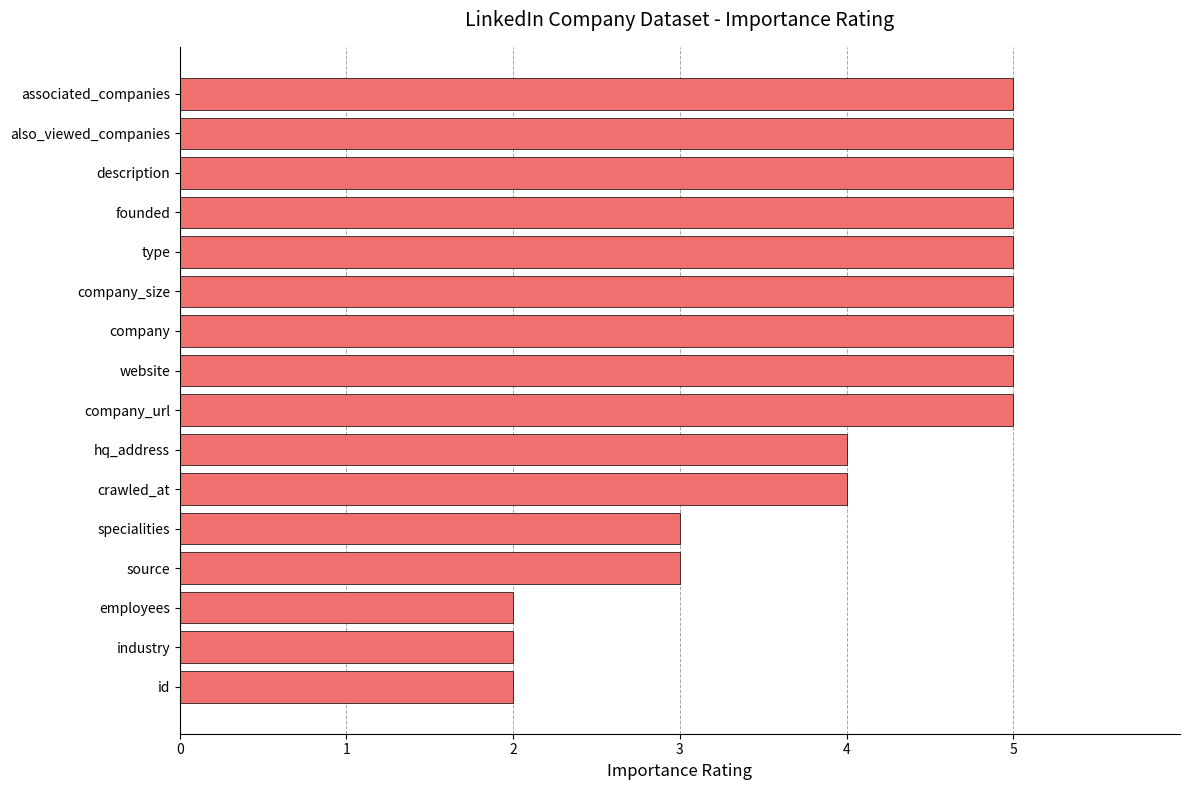

What is the difference between the values at description and employees?

3